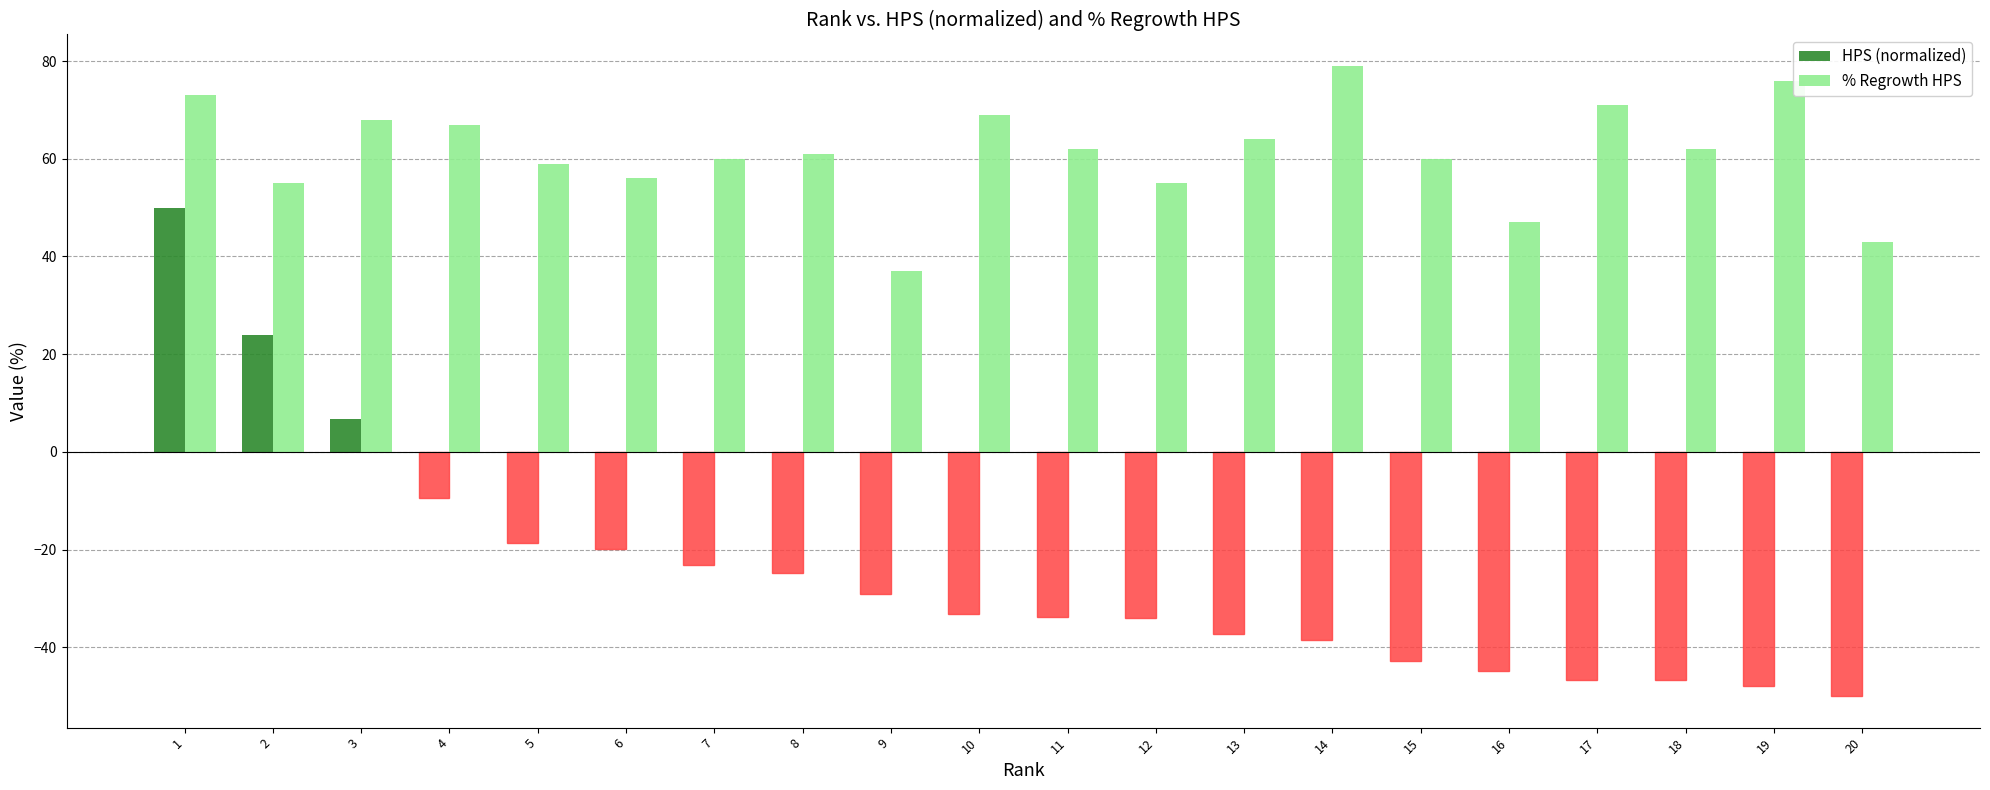

What are all the series names shown in the legend?

HPS (normalized), % Regrowth HPS